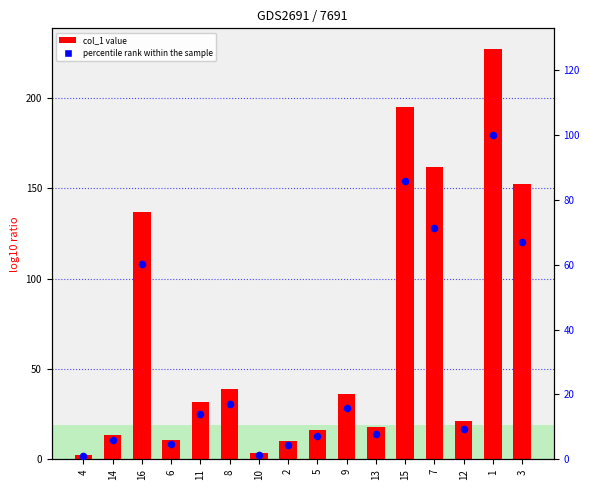

Which series has the largest Y range (max minus min)?

col_1